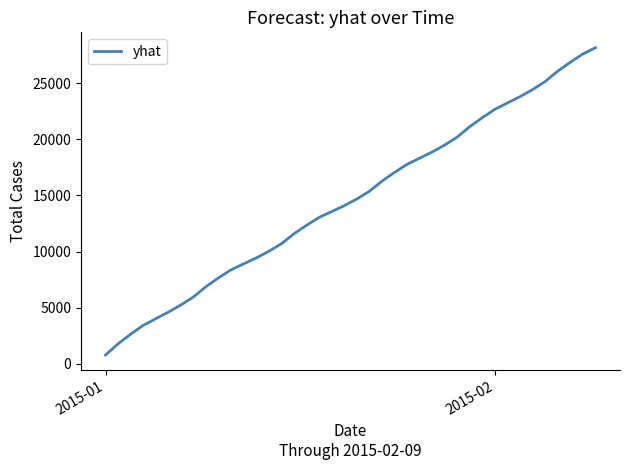

What is the maximum value shown in the chart?

28154.7